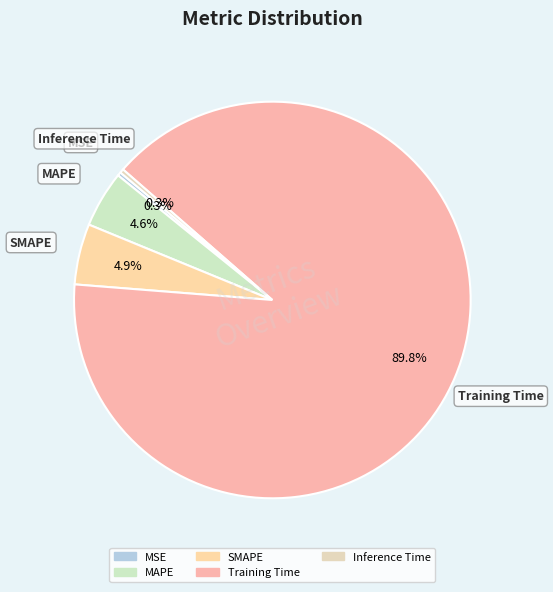

True or false: MSE accounts for 0% of the total.

True